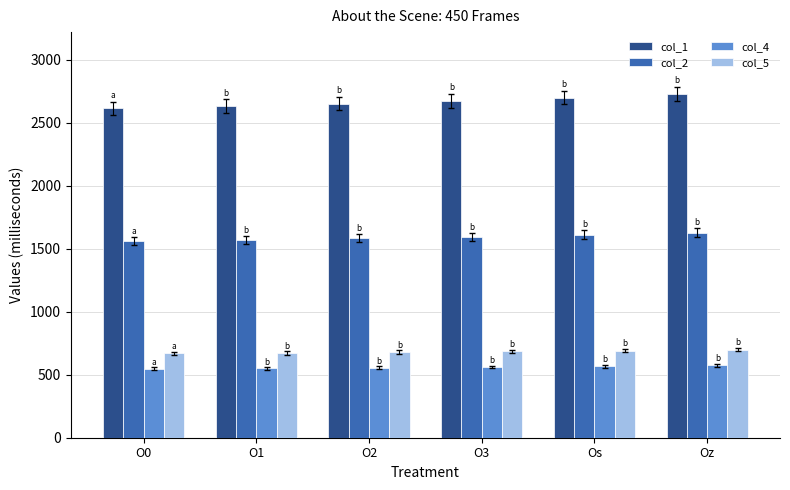

What value does the col_4 series have at O0?

547